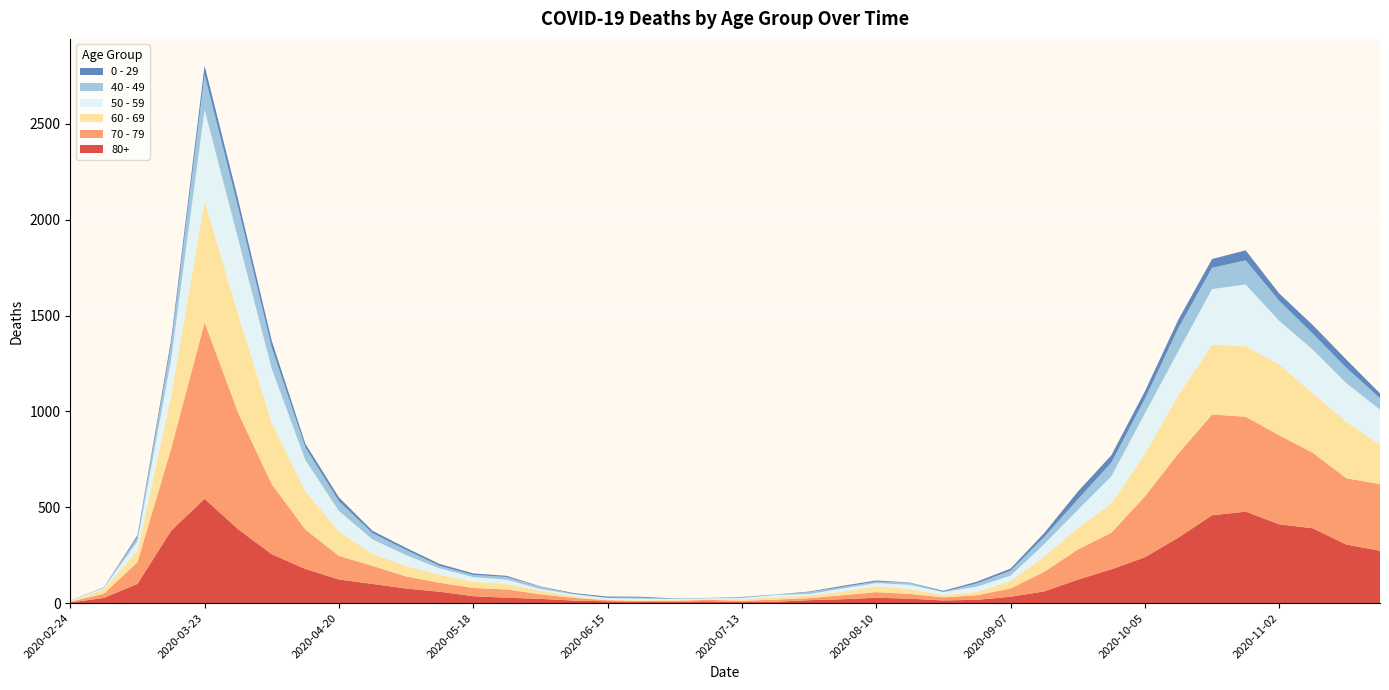

Reading right to left, transcribe all the data shown in this chart.

80+: 273	305	390	411	477	458	342	239	176	122	61	33	17	14	23	28	20	15	7	5	9	7	6	9	13	22	28	36	59	76	100	123	178	255	385	544	377	100	27	3
70 - 79: 348	346	394	464	495	526	439	318	191	157	102	43	24	16	25	29	21	11	11	7	8	5	5	6	14	24	43	43	47	63	94	123	206	365	608	920	427	113	22	4
60 - 69: 206	294	310	370	368	364	305	221	152	112	80	39	17	12	25	31	19	13	12	8	3	6	3	3	8	18	28	33	42	54	63	128	199	320	514	634	272	61	22	2
50 - 59: 182	202	228	227	322	290	230	212	142	95	64	28	28	15	22	16	16	8	12	6	5	3	9	8	10	9	23	23	33	57	75	106	163	281	392	475	190	48	7	3
40 - 49: 60	80	83	105	126	111	120	76	72	55	38	26	17	2	10	8	8	10	2	4	1	1	5	2	3	12	14	12	13	27	33	51	66	111	163	183	79	21	5	0
0 - 29: 25	43	45	38	52	46	44	39	38	40	20	11	9	5	2	6	6	3	1	2	1	2	5	6	4	2	6	8	10	11	12	20	19	36	42	47	25	10	0	1